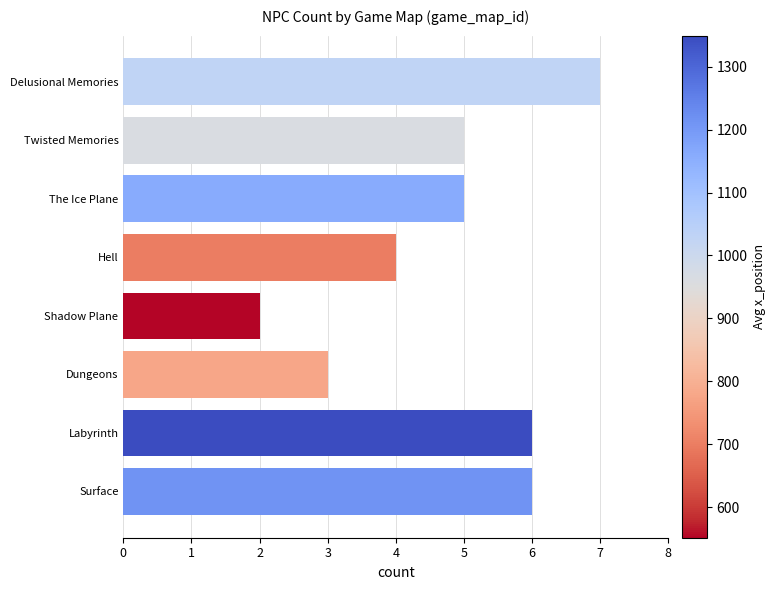

Reading top to bottom, transcribe all the data shown in this chart.

7	5	5	4	2	3	6	6